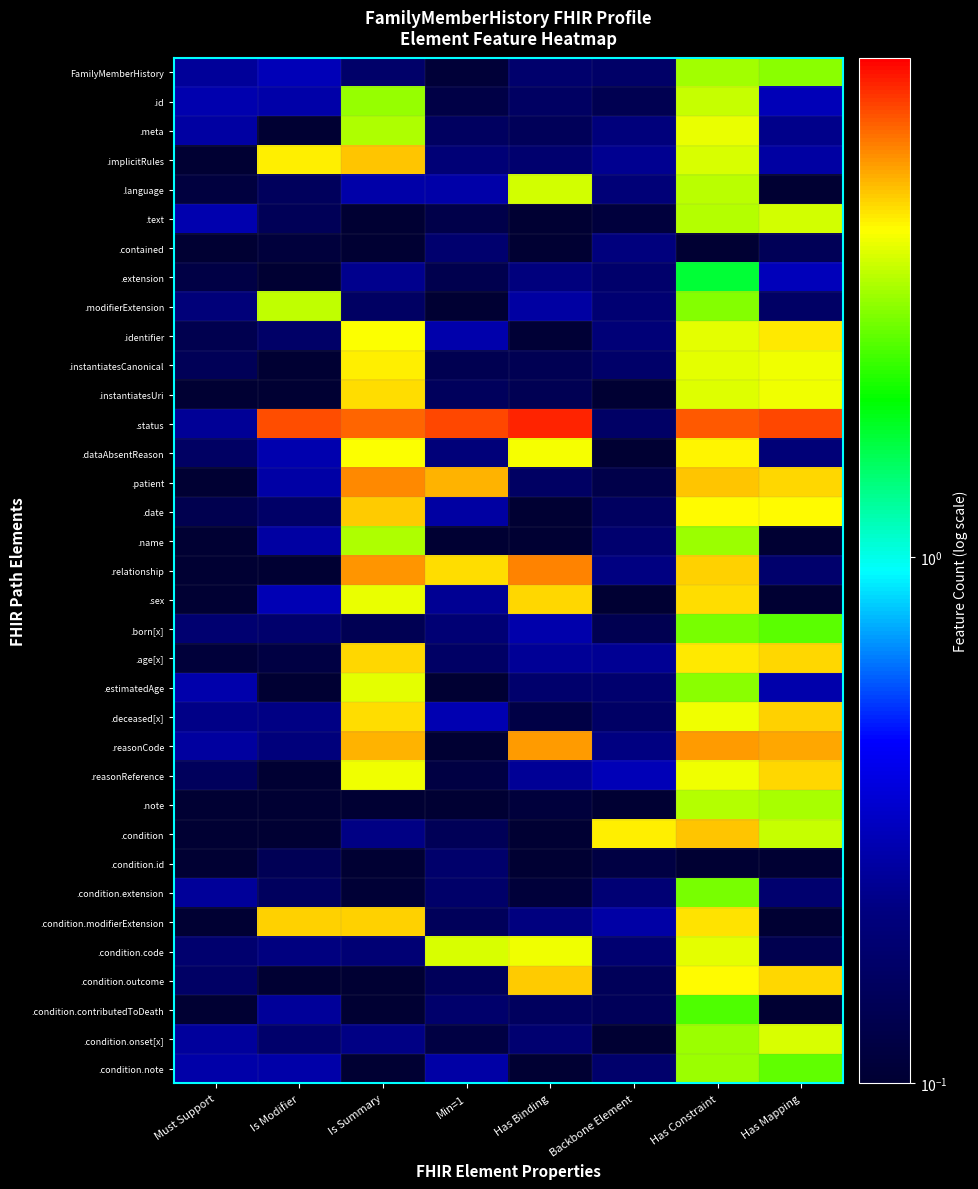

Reading right to left, list all the values displayed in this chart.

row_0: Has Mapping=3.0	Has Constraint=3.2	Backbone Element=0.2	Has Binding=0.2	Min=1=0.1	Is Summary=0.2	Is Modifier=0.3	Must Support=0.2
row_1: Has Mapping=0.3	Has Constraint=3.6	Backbone Element=0.1	Has Binding=0.2	Min=1=0.1	Is Summary=3.1	Is Modifier=0.3	Must Support=0.3
row_2: Has Mapping=0.2	Has Constraint=3.9	Backbone Element=0.2	Has Binding=0.1	Min=1=0.2	Is Summary=3.3	Is Modifier=0.0	Must Support=0.3
row_3: Has Mapping=0.3	Has Constraint=3.8	Backbone Element=0.2	Has Binding=0.2	Min=1=0.2	Is Summary=5.0	Is Modifier=4.4	Must Support=0.1
row_4: Has Mapping=0.1	Has Constraint=3.5	Backbone Element=0.2	Has Binding=3.7	Min=1=0.3	Is Summary=0.3	Is Modifier=0.1	Must Support=0.1
row_5: Has Mapping=3.7	Has Constraint=3.4	Backbone Element=0.1	Has Binding=0.1	Min=1=0.1	Is Summary=0.1	Is Modifier=0.1	Must Support=0.3
row_6: Has Mapping=0.1	Has Constraint=0.0	Backbone Element=0.2	Has Binding=0.0	Min=1=0.2	Is Summary=0.1	Is Modifier=0.1	Must Support=0.0
row_7: Has Mapping=0.3	Has Constraint=1.7	Backbone Element=0.2	Has Binding=0.2	Min=1=0.1	Is Summary=0.2	Is Modifier=0.0	Must Support=0.1
row_8: Has Mapping=0.2	Has Constraint=2.9	Backbone Element=0.2	Has Binding=0.3	Min=1=0.0	Is Summary=0.2	Is Modifier=3.5	Must Support=0.2
row_9: Has Mapping=4.5	Has Constraint=3.8	Backbone Element=0.2	Has Binding=0.1	Min=1=0.3	Is Summary=4.2	Is Modifier=0.2	Must Support=0.1
row_10: Has Mapping=4.0	Has Constraint=3.9	Backbone Element=0.2	Has Binding=0.1	Min=1=0.1	Is Summary=4.4	Is Modifier=0.0	Must Support=0.1
row_11: Has Mapping=4.0	Has Constraint=3.8	Backbone Element=0.0	Has Binding=0.1	Min=1=0.2	Is Summary=4.6	Is Modifier=0.1	Must Support=0.0
row_12: Has Mapping=7.1	Has Constraint=6.8	Backbone Element=0.2	Has Binding=7.9	Min=1=7.1	Is Summary=6.6	Is Modifier=7.1	Must Support=0.2
row_13: Has Mapping=0.2	Has Constraint=4.3	Backbone Element=0.0	Has Binding=4.1	Min=1=0.2	Is Summary=4.2	Is Modifier=0.3	Must Support=0.2
row_14: Has Mapping=4.7	Has Constraint=5.0	Backbone Element=0.1	Has Binding=0.2	Min=1=5.2	Is Summary=5.8	Is Modifier=0.3	Must Support=0.1
row_15: Has Mapping=4.2	Has Constraint=4.3	Backbone Element=0.2	Has Binding=0.0	Min=1=0.3	Is Summary=4.8	Is Modifier=0.2	Must Support=0.1
row_16: Has Mapping=0.0	Has Constraint=3.1	Backbone Element=0.2	Has Binding=0.0	Min=1=0.0	Is Summary=3.3	Is Modifier=0.3	Must Support=0.0
row_17: Has Mapping=0.2	Has Constraint=4.8	Backbone Element=0.2	Has Binding=6.0	Min=1=4.6	Is Summary=5.7	Is Modifier=0.1	Must Support=0.0
row_18: Has Mapping=0.1	Has Constraint=4.7	Backbone Element=0.0	Has Binding=4.7	Min=1=0.2	Is Summary=3.9	Is Modifier=0.3	Must Support=0.0
row_19: Has Mapping=2.6	Has Constraint=2.8	Backbone Element=0.1	Has Binding=0.3	Min=1=0.2	Is Summary=0.1	Is Modifier=0.2	Must Support=0.2
row_20: Has Mapping=4.7	Has Constraint=4.5	Backbone Element=0.2	Has Binding=0.2	Min=1=0.2	Is Summary=4.7	Is Modifier=0.1	Must Support=0.1
row_21: Has Mapping=0.3	Has Constraint=3.0	Backbone Element=0.2	Has Binding=0.2	Min=1=0.1	Is Summary=3.9	Is Modifier=0.0	Must Support=0.3
row_22: Has Mapping=4.8	Has Constraint=4.0	Backbone Element=0.2	Has Binding=0.1	Min=1=0.3	Is Summary=4.6	Is Modifier=0.2	Must Support=0.2
row_23: Has Mapping=5.4	Has Constraint=5.6	Backbone Element=0.2	Has Binding=5.6	Min=1=0.0	Is Summary=5.2	Is Modifier=0.2	Must Support=0.3
row_24: Has Mapping=4.7	Has Constraint=4.0	Backbone Element=0.3	Has Binding=0.2	Min=1=0.1	Is Summary=4.0	Is Modifier=0.0	Must Support=0.2
row_25: Has Mapping=3.2	Has Constraint=3.4	Backbone Element=0.0	Has Binding=0.1	Min=1=0.0	Is Summary=0.0	Is Modifier=0.0	Must Support=0.0
row_26: Has Mapping=3.6	Has Constraint=4.9	Backbone Element=4.4	Has Binding=0.0	Min=1=0.1	Is Summary=0.2	Is Modifier=0.0	Must Support=0.1
row_27: Has Mapping=0.1	Has Constraint=0.1	Backbone Element=0.1	Has Binding=0.1	Min=1=0.2	Is Summary=0.0	Is Modifier=0.1	Must Support=0.0
row_28: Has Mapping=0.2	Has Constraint=2.8	Backbone Element=0.2	Has Binding=0.1	Min=1=0.2	Is Summary=0.1	Is Modifier=0.2	Must Support=0.2
row_29: Has Mapping=0.1	Has Constraint=4.6	Backbone Element=0.3	Has Binding=0.2	Min=1=0.1	Is Summary=4.8	Is Modifier=4.7	Must Support=0.0
row_30: Has Mapping=0.1	Has Constraint=3.9	Backbone Element=0.2	Has Binding=4.0	Min=1=3.7	Is Summary=0.2	Is Modifier=0.2	Must Support=0.2
row_31: Has Mapping=4.7	Has Constraint=4.2	Backbone Element=0.1	Has Binding=4.9	Min=1=0.1	Is Summary=0.0	Is Modifier=0.0	Must Support=0.2
row_32: Has Mapping=0.0	Has Constraint=2.5	Backbone Element=0.1	Has Binding=0.2	Min=1=0.2	Is Summary=0.1	Is Modifier=0.2	Must Support=0.1
row_33: Has Mapping=3.8	Has Constraint=3.1	Backbone Element=0.0	Has Binding=0.2	Min=1=0.1	Is Summary=0.2	Is Modifier=0.2	Must Support=0.3
row_34: Has Mapping=2.6	Has Constraint=3.1	Backbone Element=0.2	Has Binding=0.0	Min=1=0.3	Is Summary=0.0	Is Modifier=0.3	Must Support=0.3